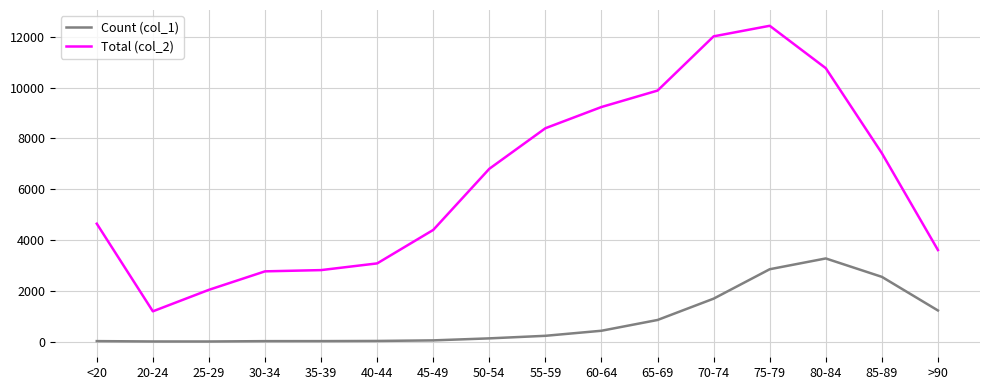

What is the highest value of the Total (col_2) series?

12434